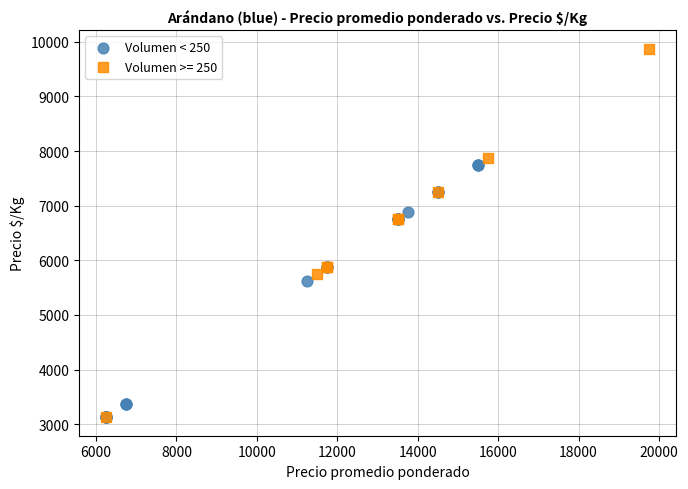

Which series has the widest spread of Y values?

Volumen >= 250